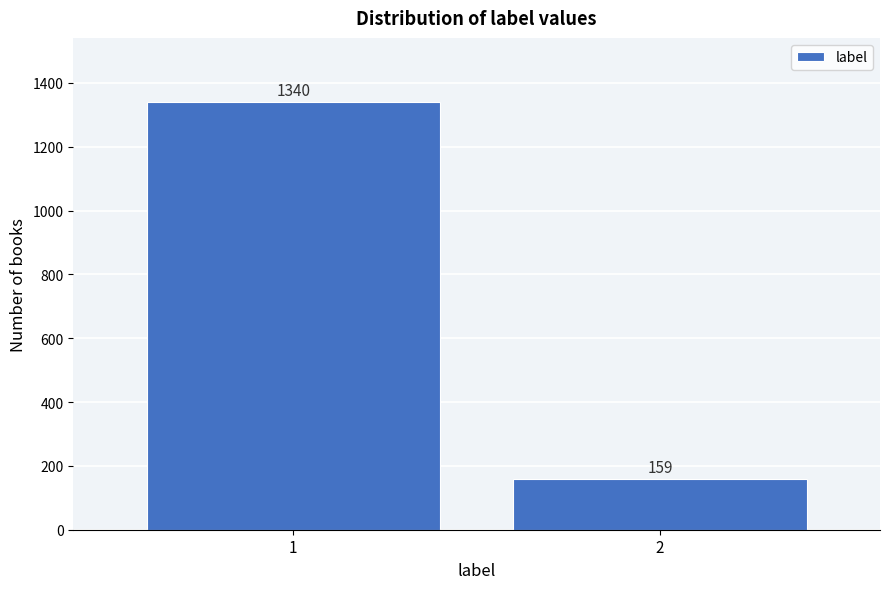

Reading left to right, transcribe all the data shown in this chart.

1=1340	2=159